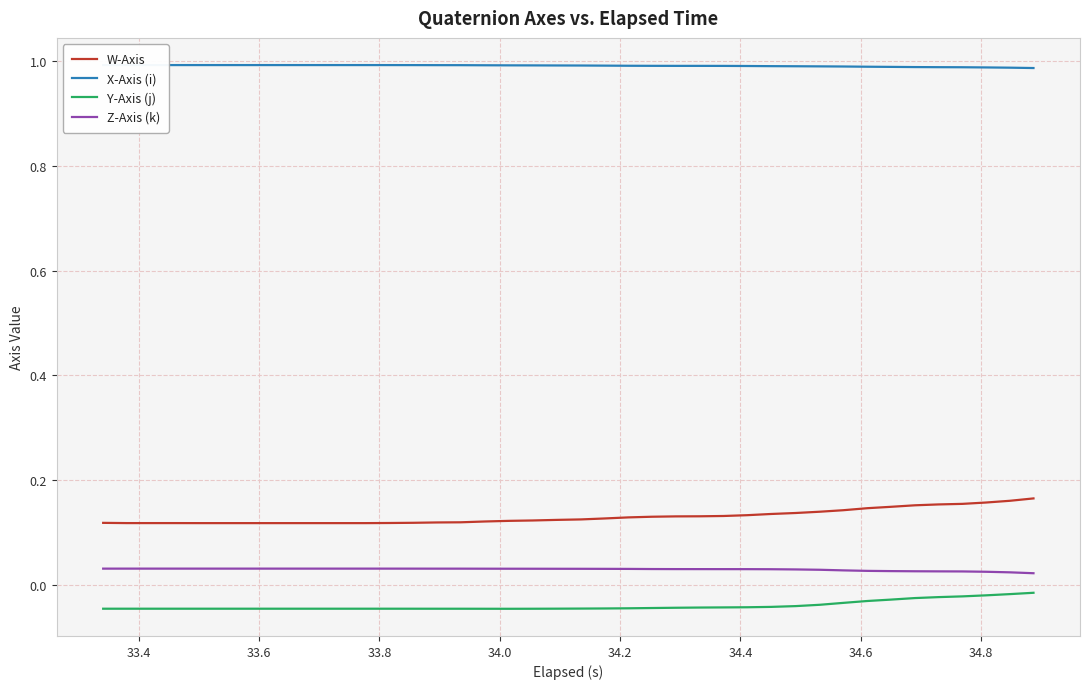

Which series has the largest total across all categories?

X-Axis (i)